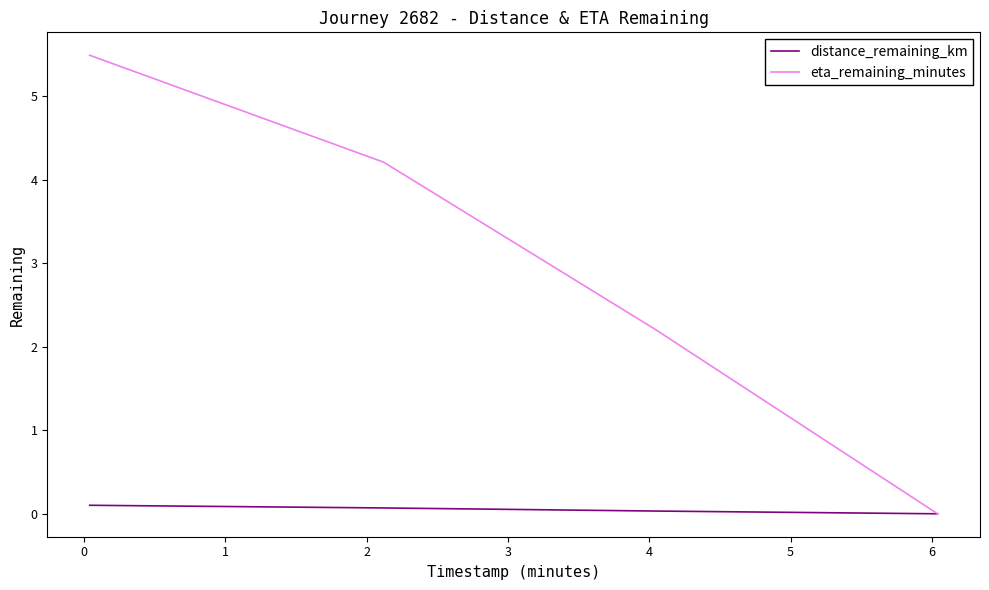

Does the chart have visible grid lines?

No